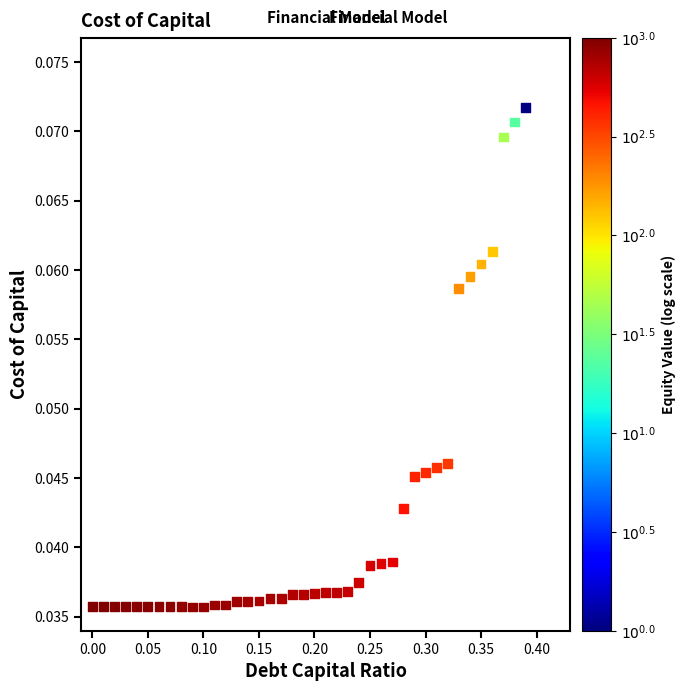

What is the range of X values (max minus min)?

0.4